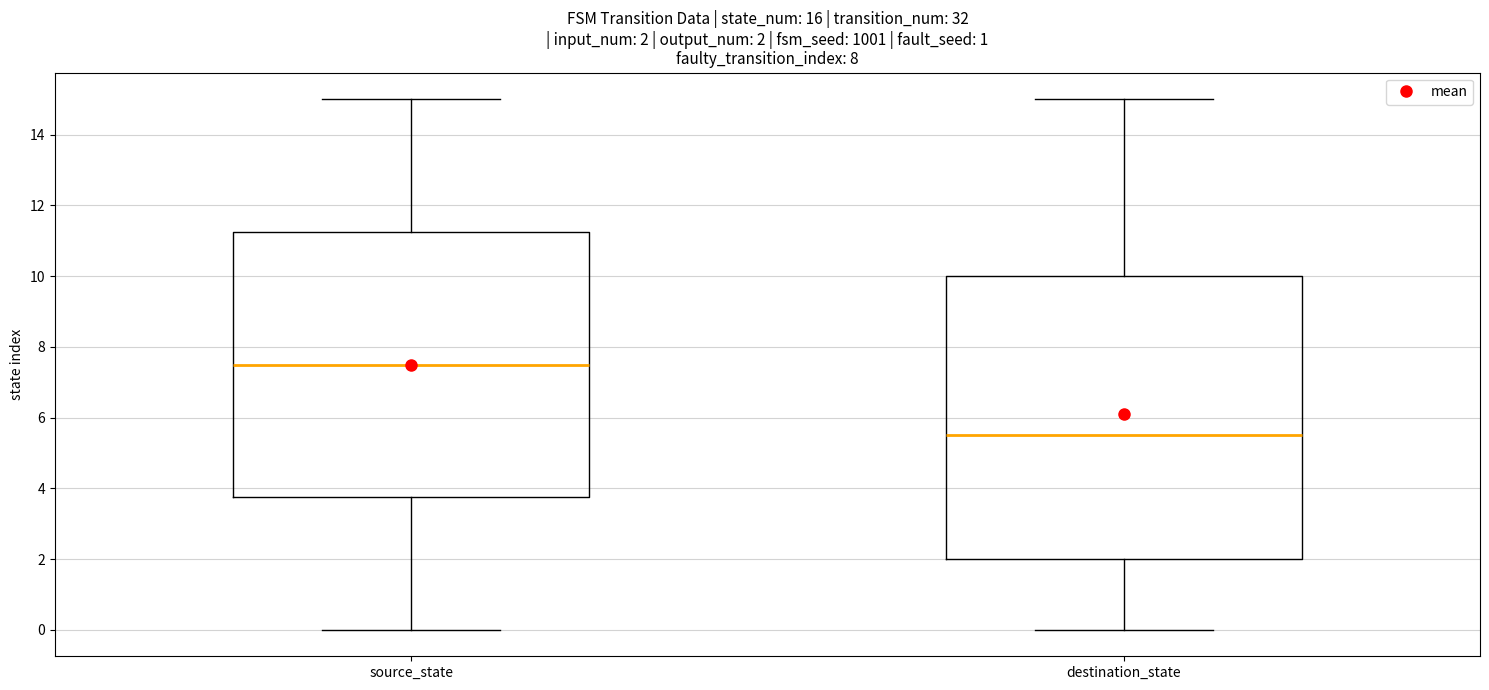

Which box has the highest median line?

source_state